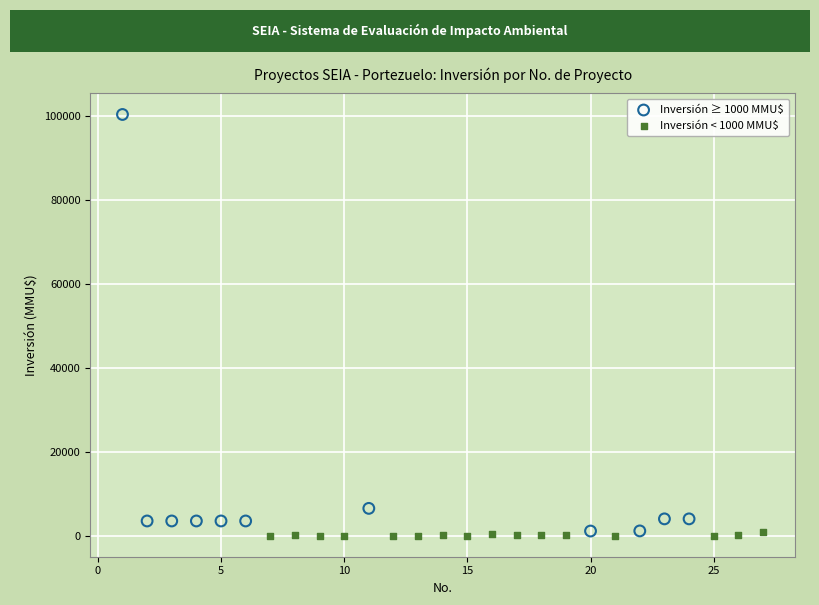

Which series has the largest Y range (max minus min)?

Inversión ≥ 1000 MMU$